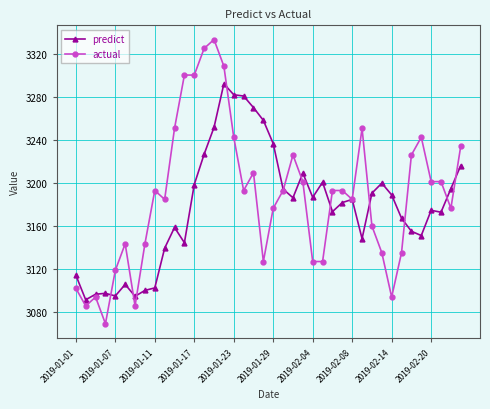

What is the highest value of the predict series?

3292.5